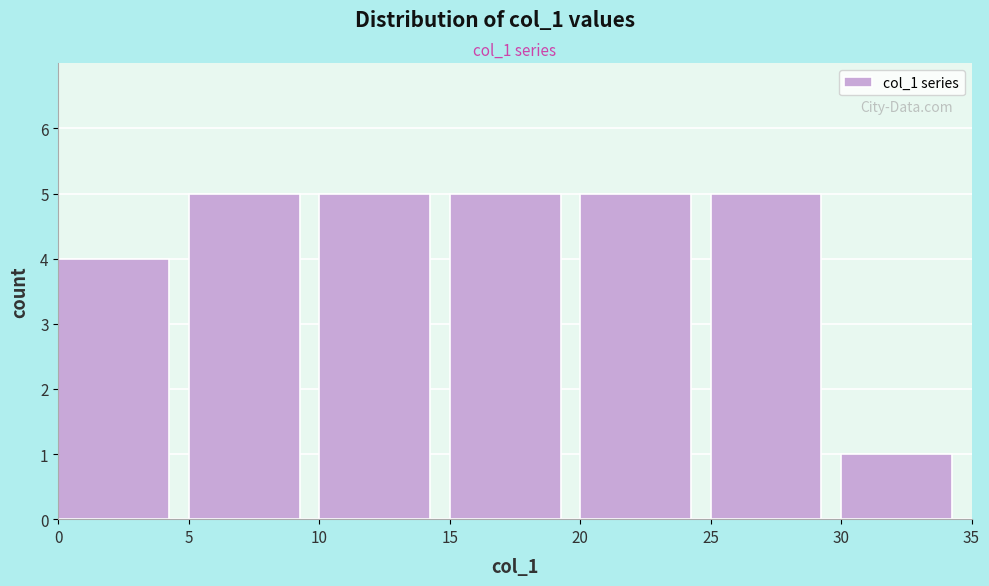

Reading left to right, transcribe this chart: for each bar, give the range it covers on the x-axis and its height. The values are not printed on the chart, so give them approximately, as read against the axis.

0 to 5: 4
5 to 10: 5
10 to 15: 5
15 to 20: 5
20 to 25: 5
25 to 30: 5
30 to 35: 1